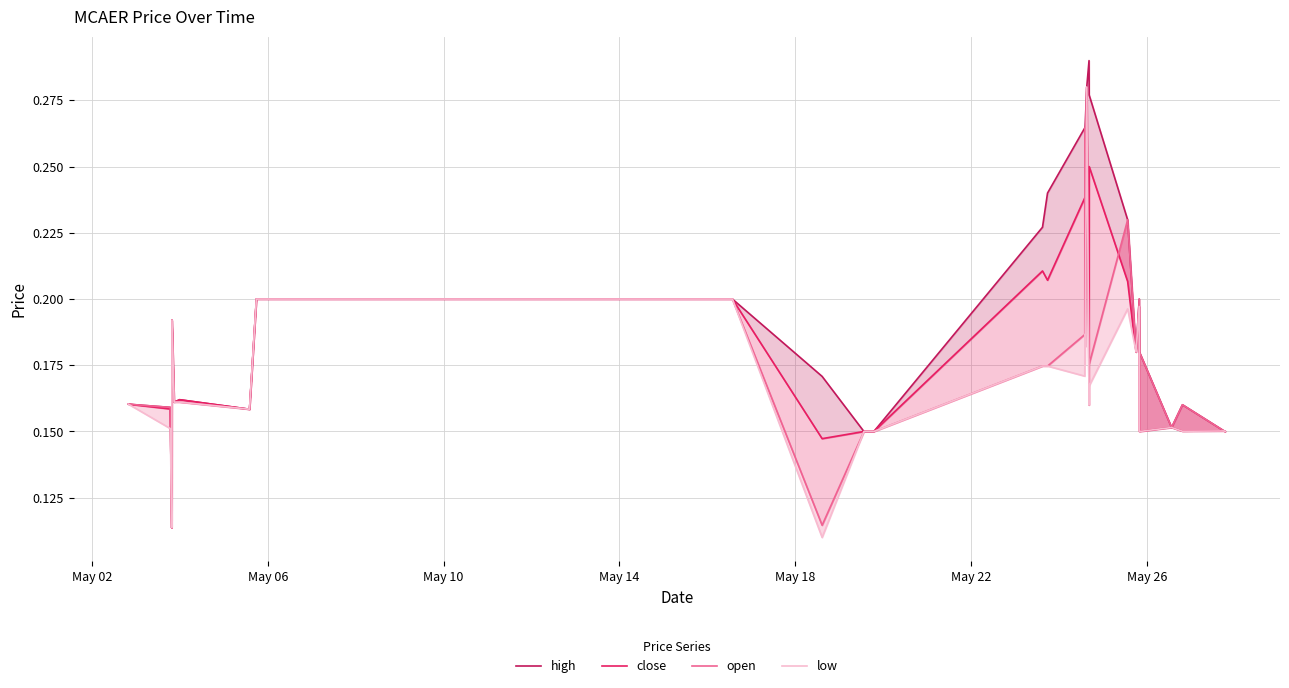

What is the label of the 6th point from the left?

May 22